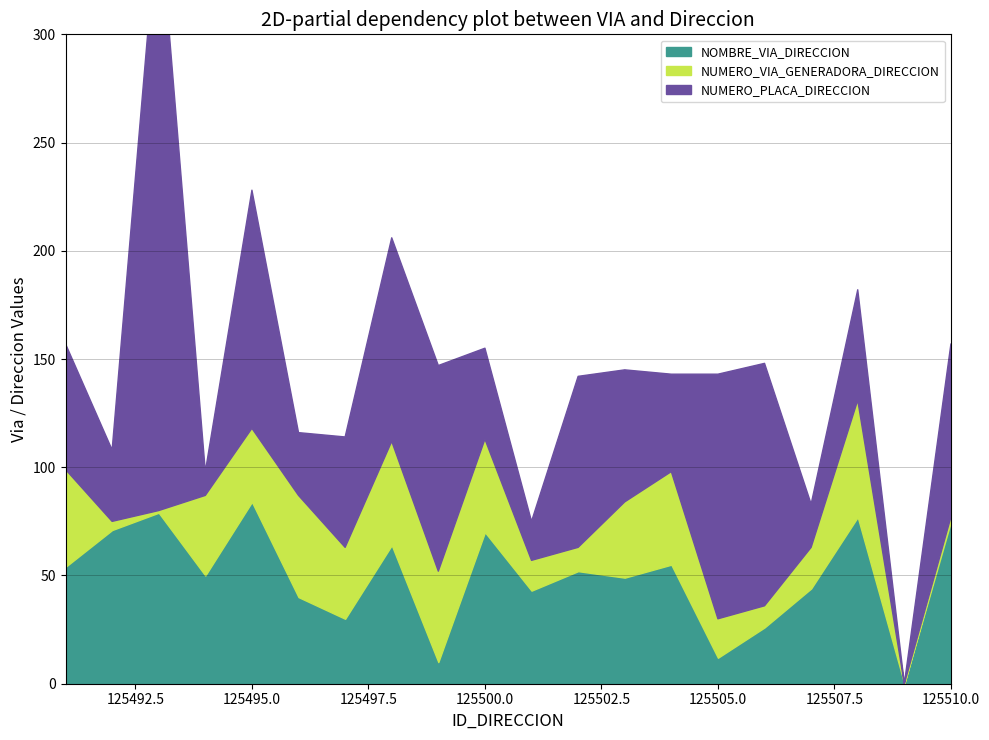

Is it true that NUMERO_PLACA_DIRECCION equals 64 at 125504?

False